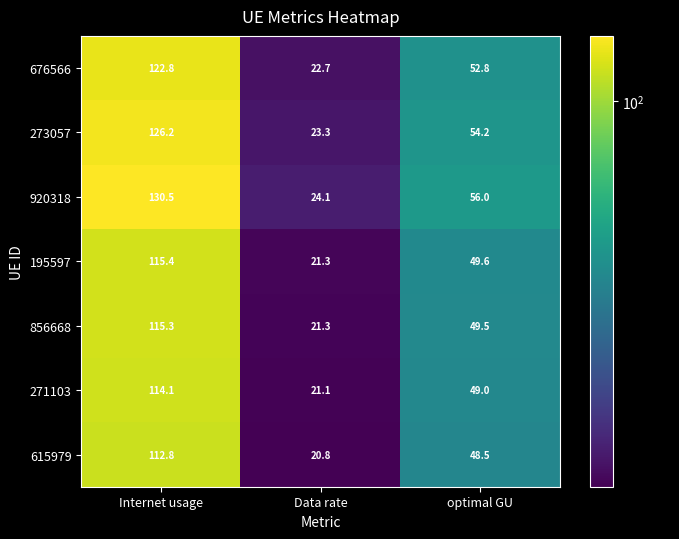

Rank the series at optimal GU from lowest to highest value.

615979, 271103, 856668, 195597, 676566, 273057, 920318